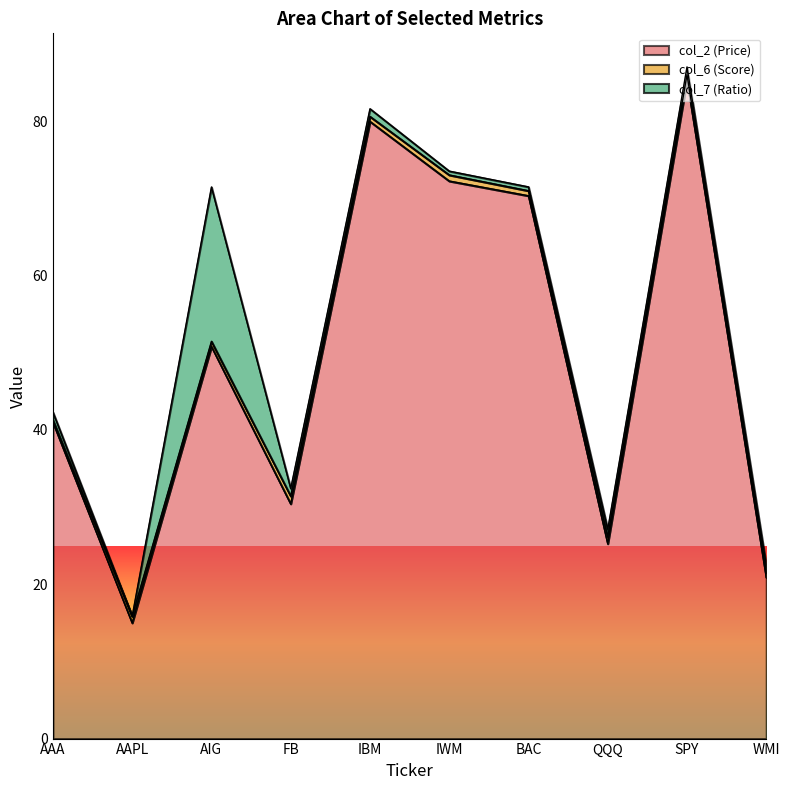

True or false: col_7 (Ratio) and col_2 (Price) cross at least once.

False